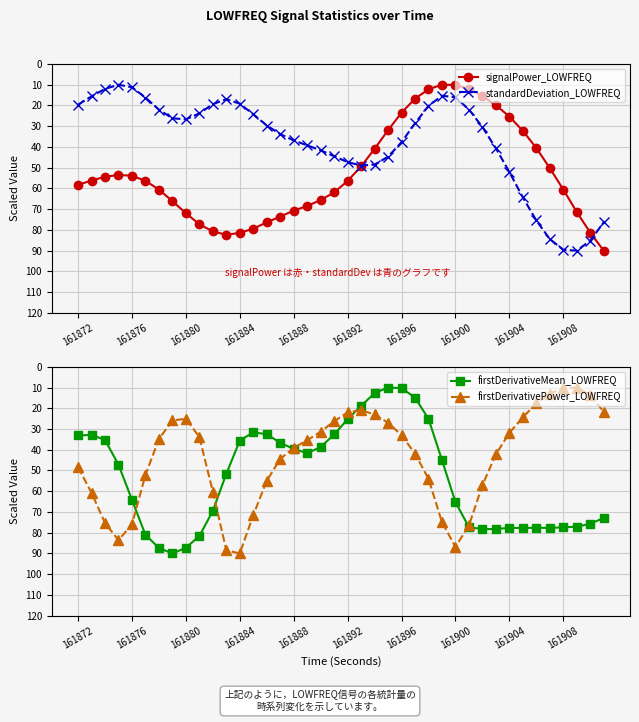

Does the chart have visible grid lines?

Yes